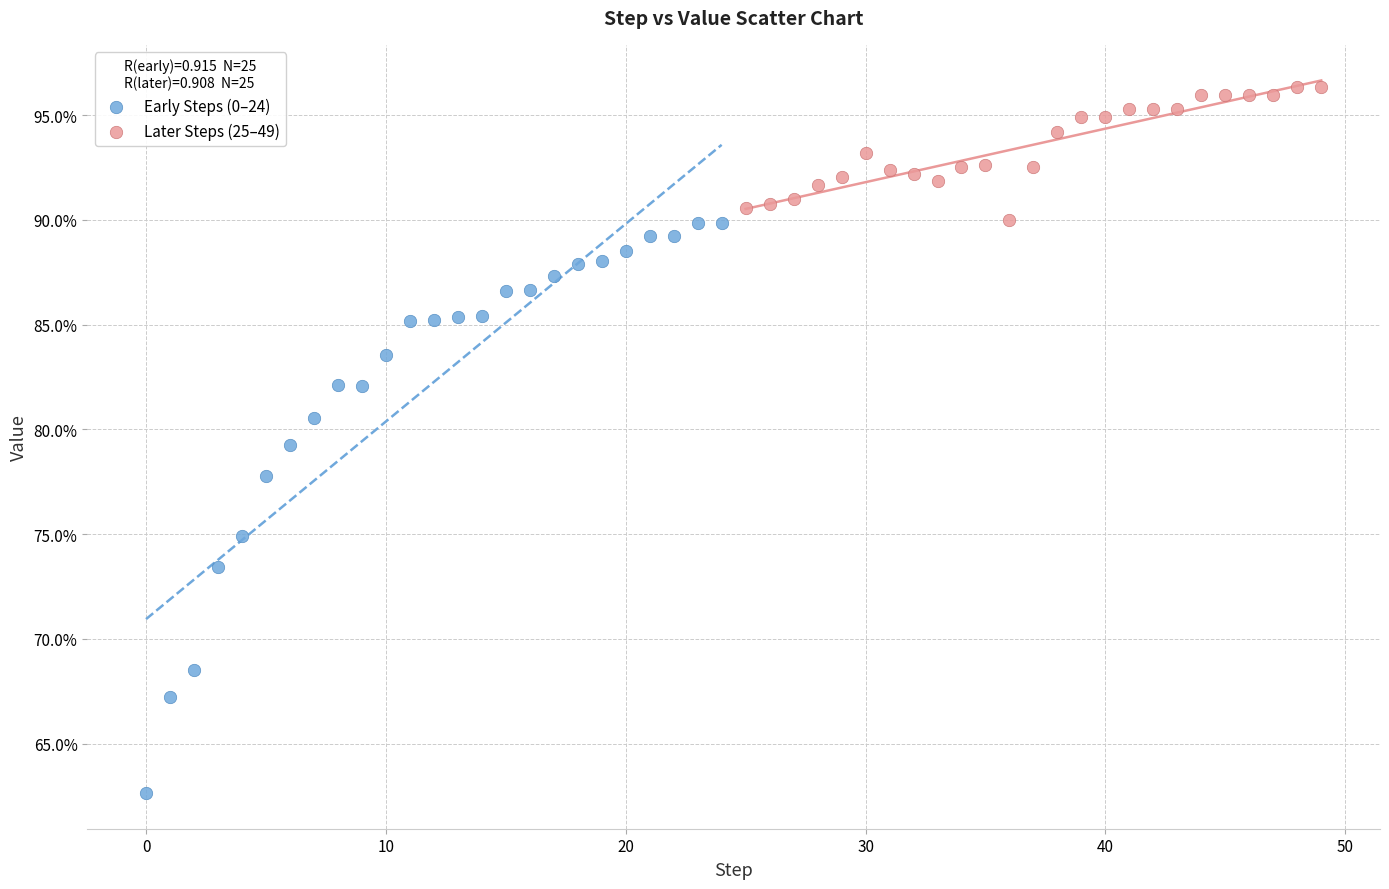

What are all the series names shown in the legend?

Early Steps (0–24), Later Steps (25–49)